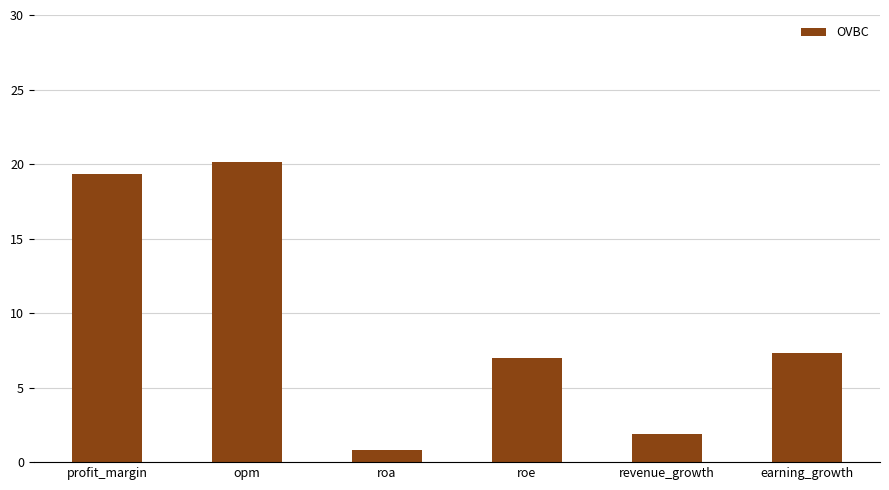

What is the change in value from profit_margin to roa?

-18.5